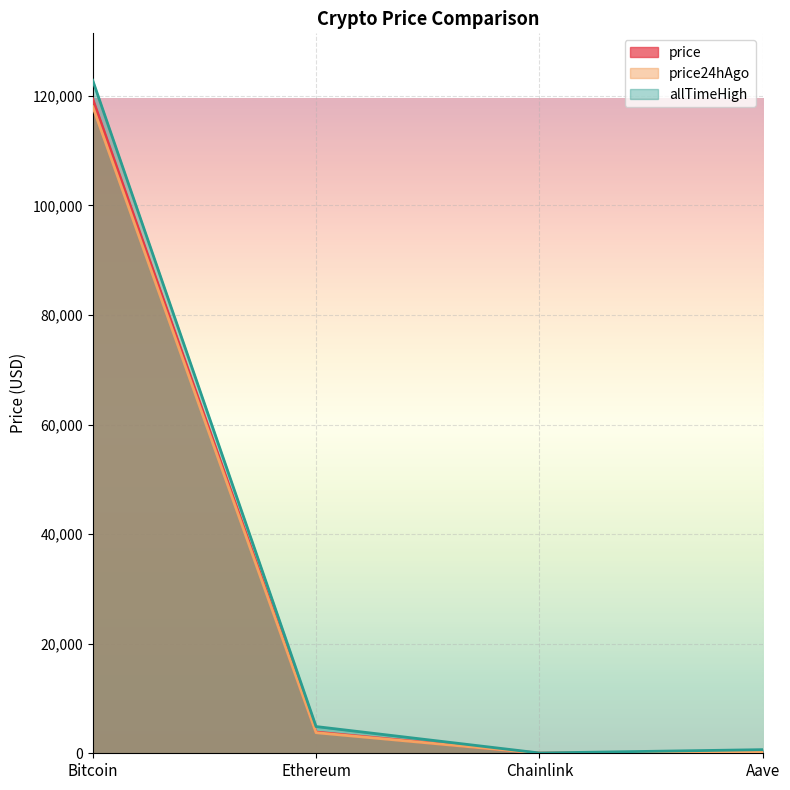

How many lines are shown in the chart?

3